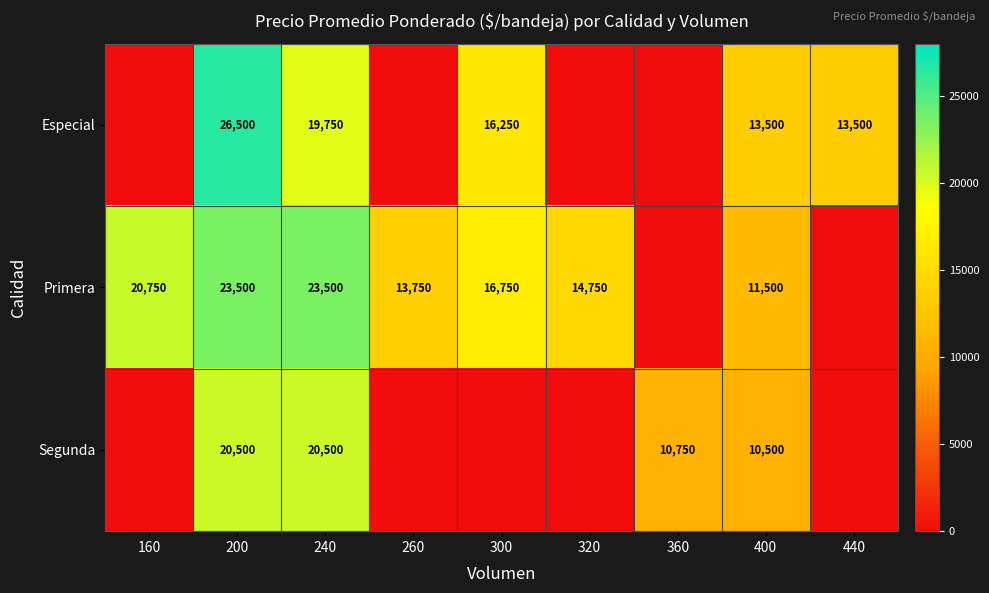

The value of Segunda at 200 is 20500. True or false?

True